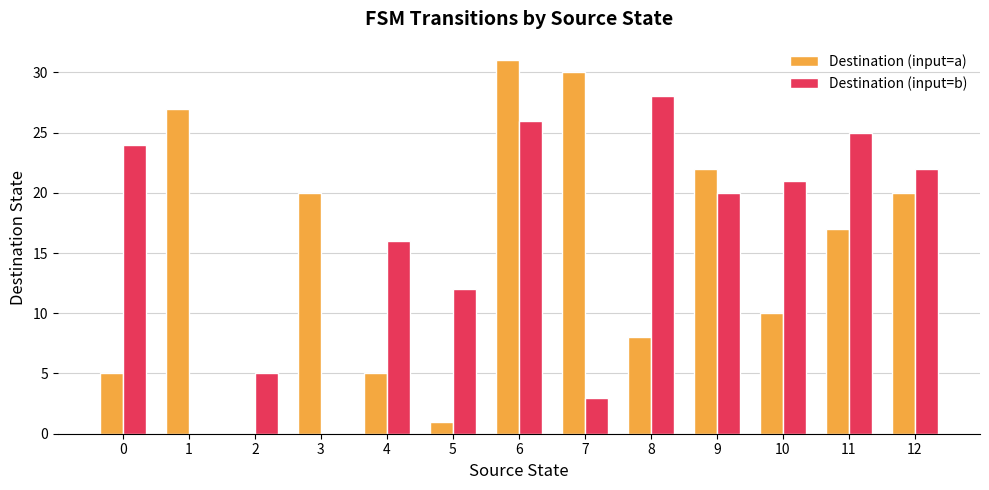

How many distinct data groups are displayed?

2